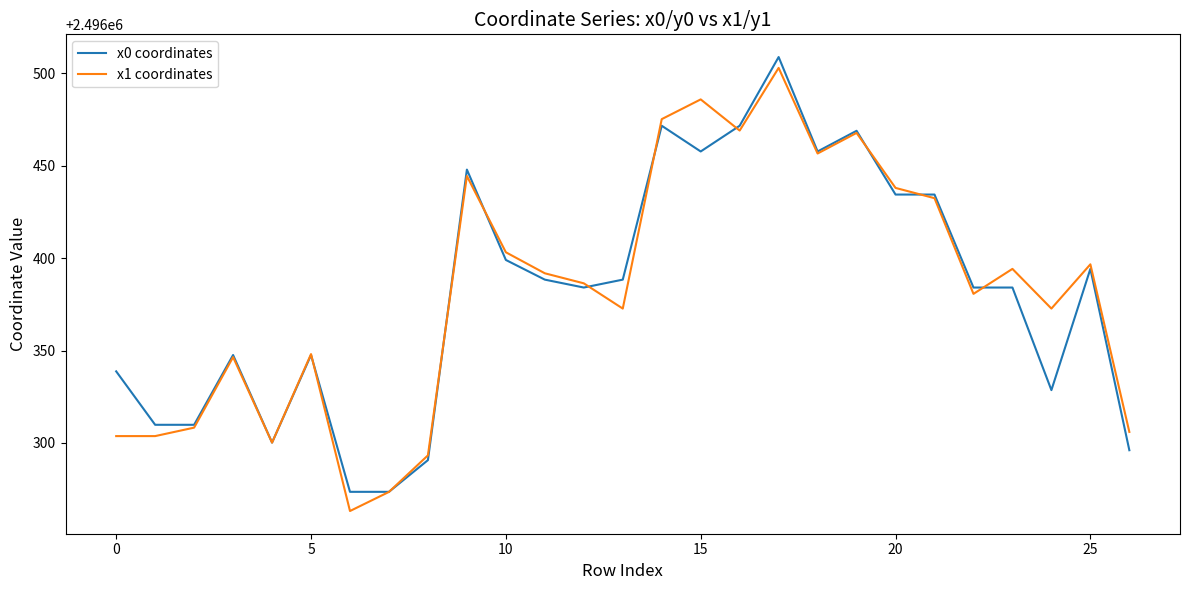

What is the highest value of the x0 coordinates series?

2496508.8